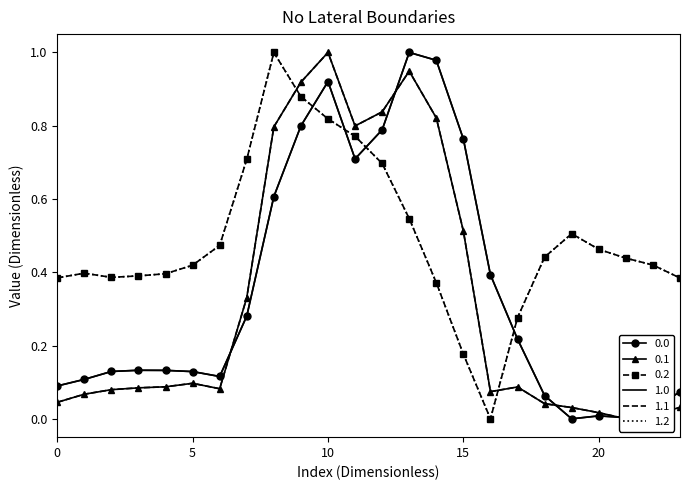

How many 1.2 values are between 0 and 1?

24